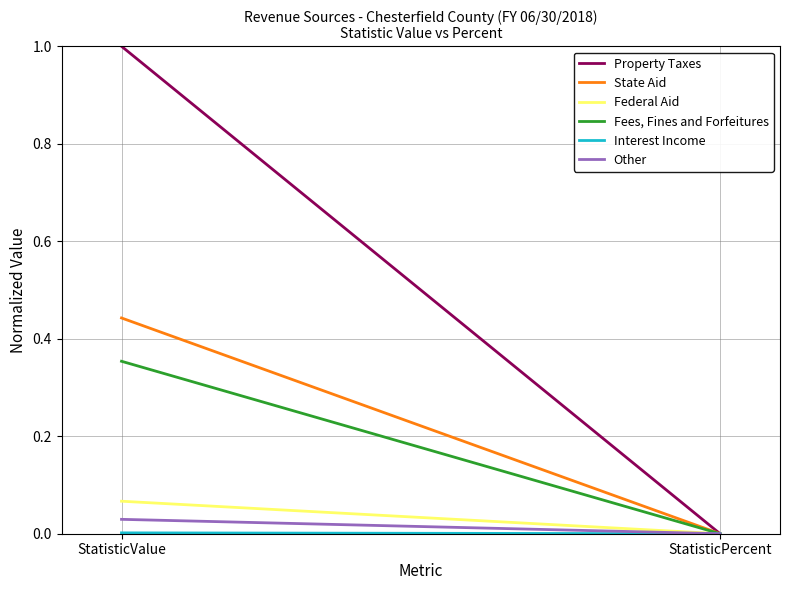

The Fees, Fines and Forfeitures series shows 0.0 at StatisticPercent. True or false?

False